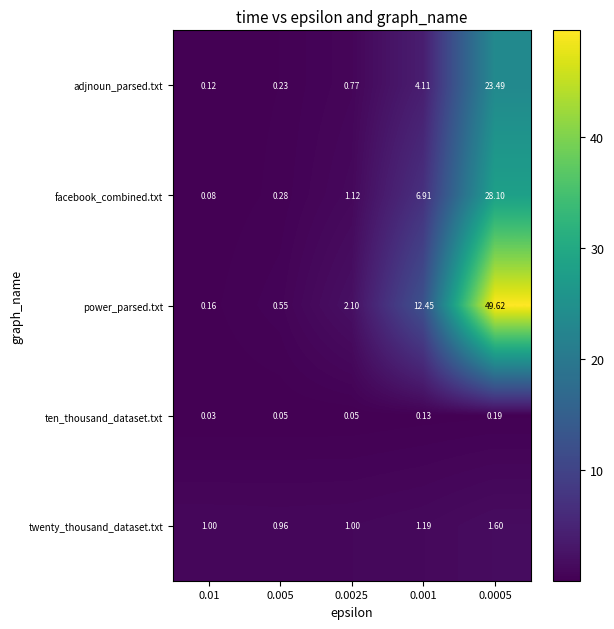

Which series has the widest spread of values?

power_parsed.txt